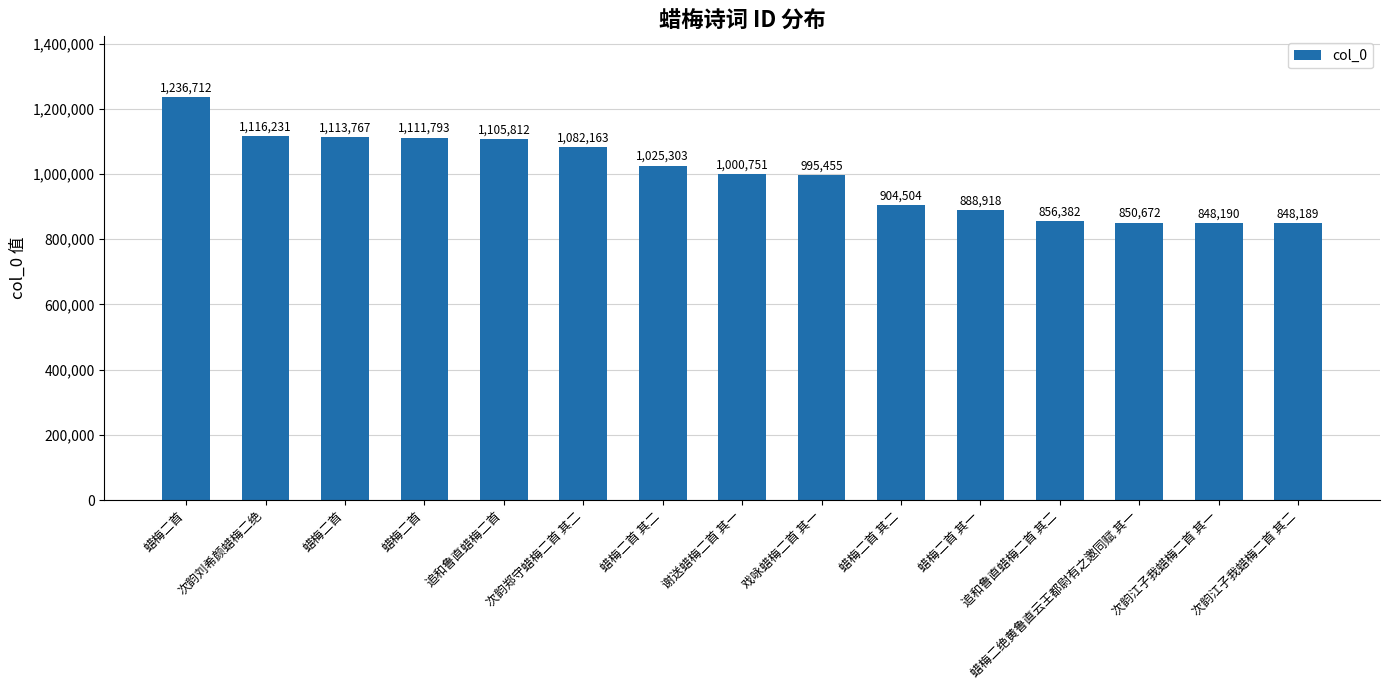

How many bars are there in total?

15